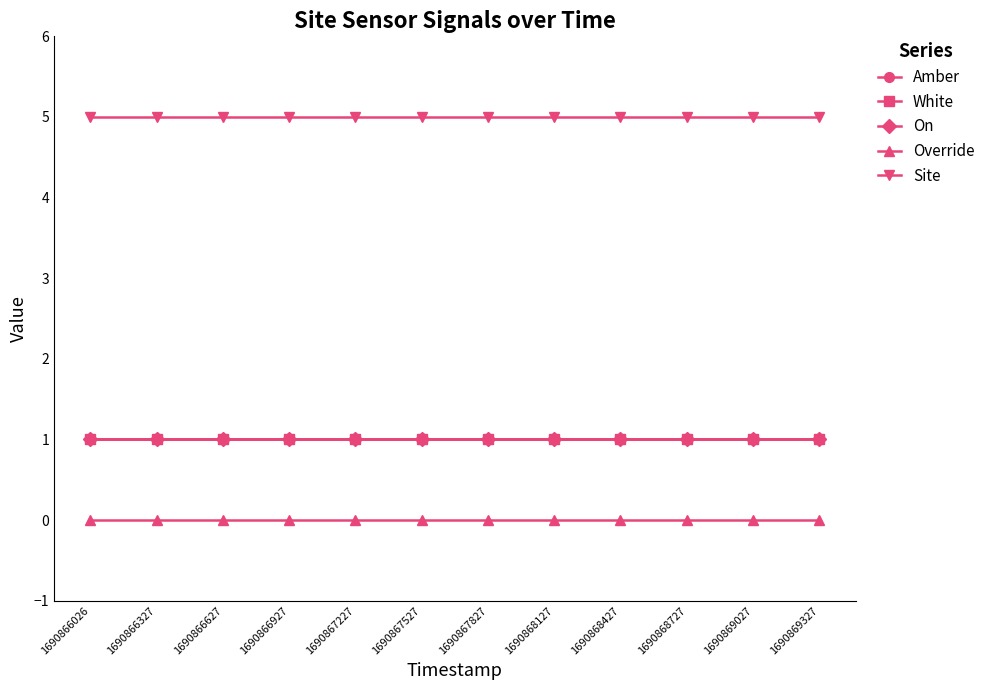

What is the total value across all series at 1690866927?

8